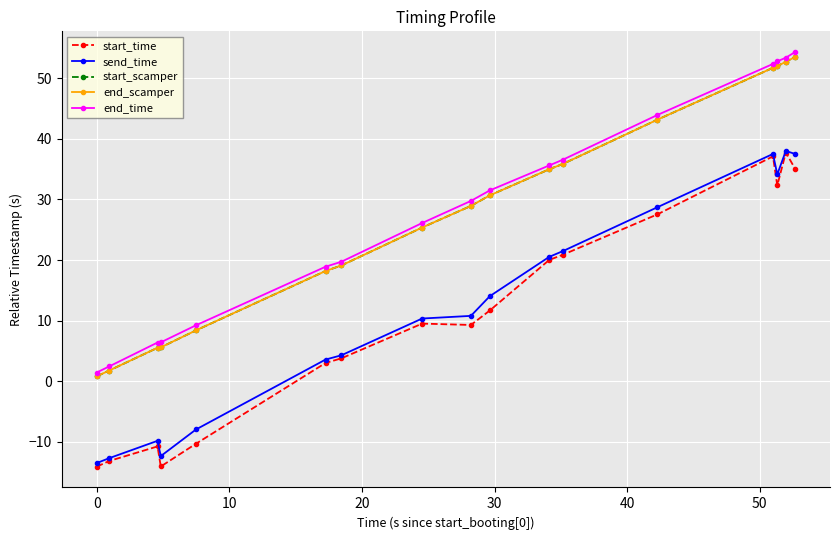

True or false: end_scamper and start_time intersect in this chart.

False